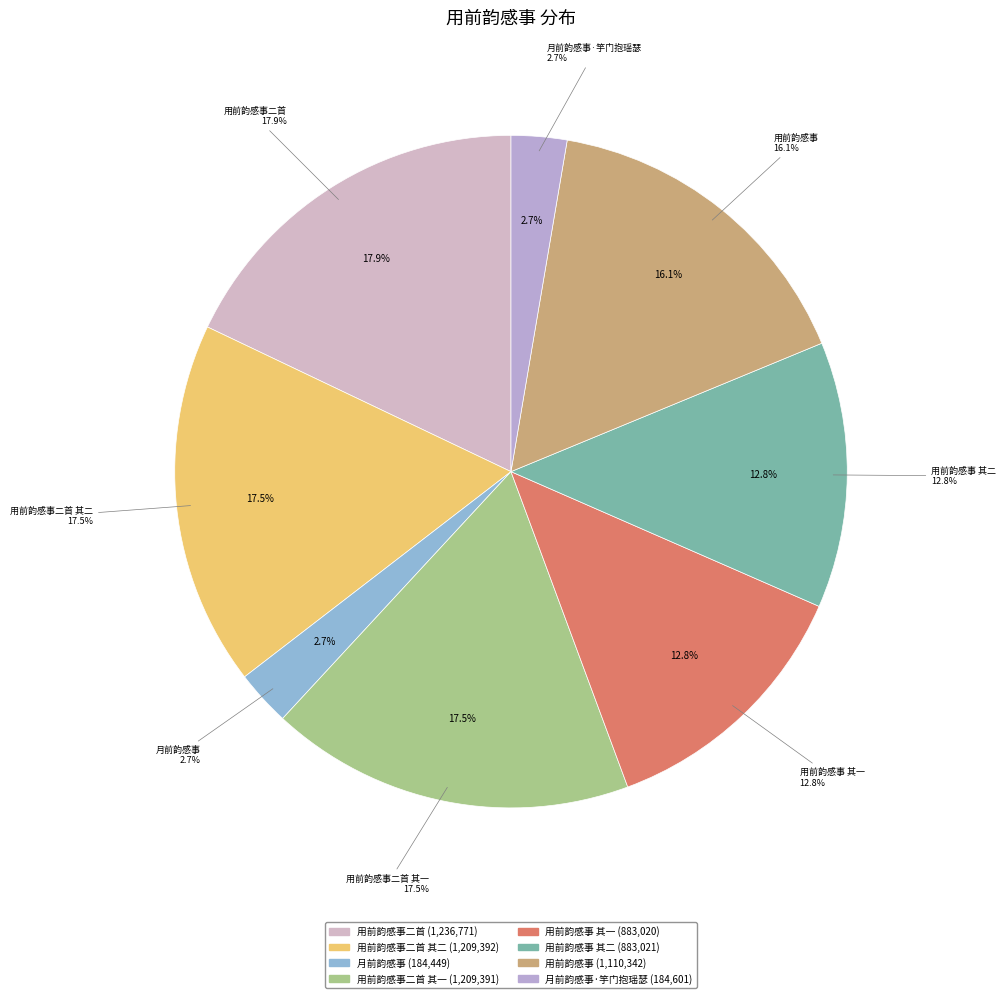

Is there a majority slice in this chart?

No